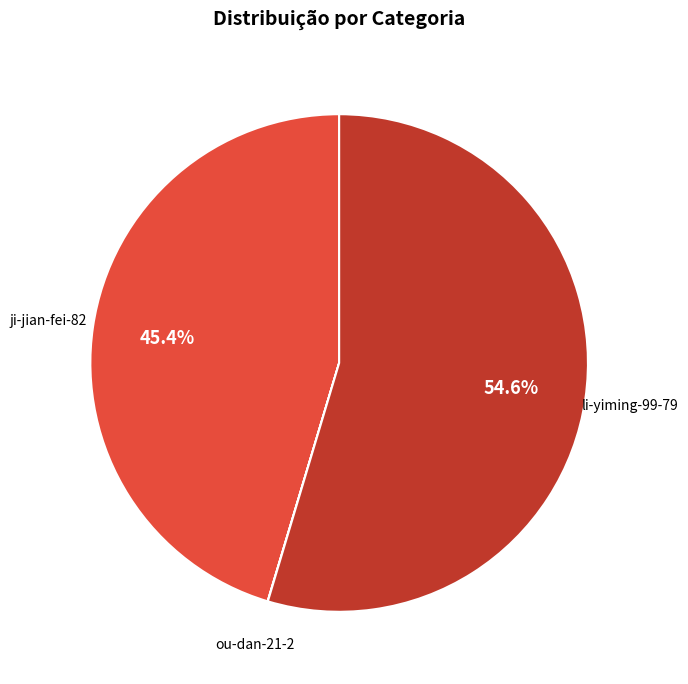

Is there any slice that represents more than half of the pie?

Yes